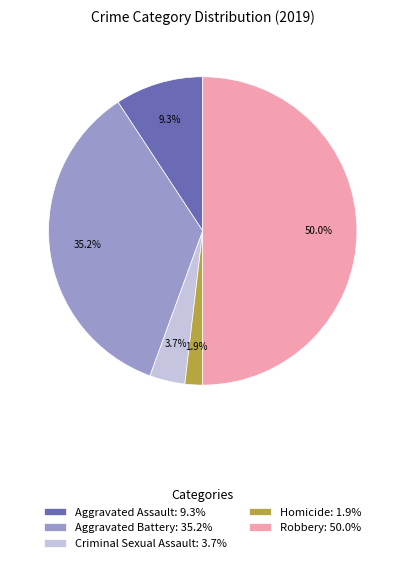

How many segments does this pie chart have?

5